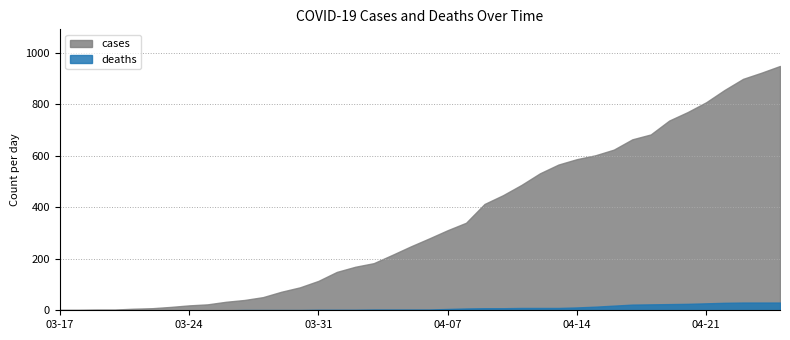

At how many categories does at least one series exceed 331?

18